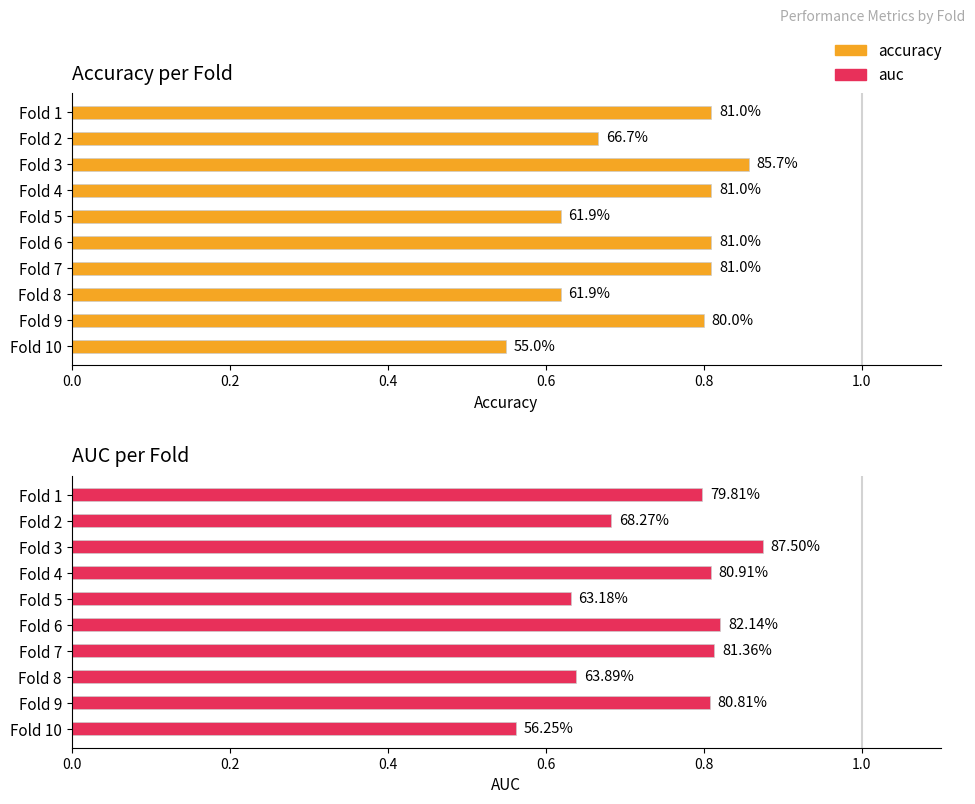

Rank the series at Fold 8 from lowest to highest value.

accuracy, auc